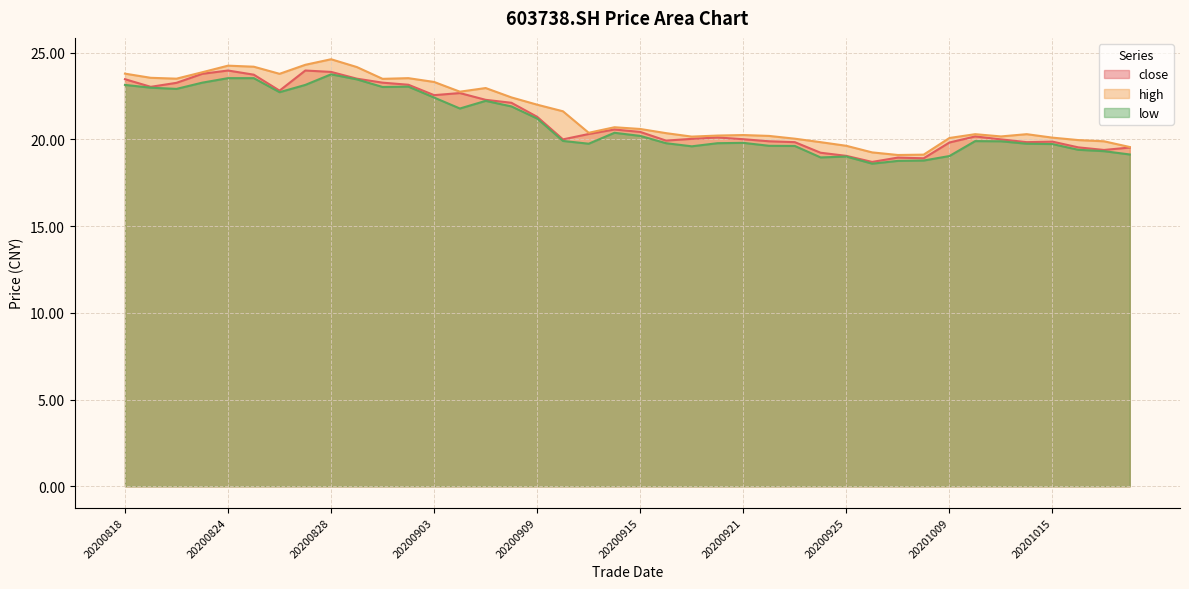

True or false: close and low cross at least once.

False